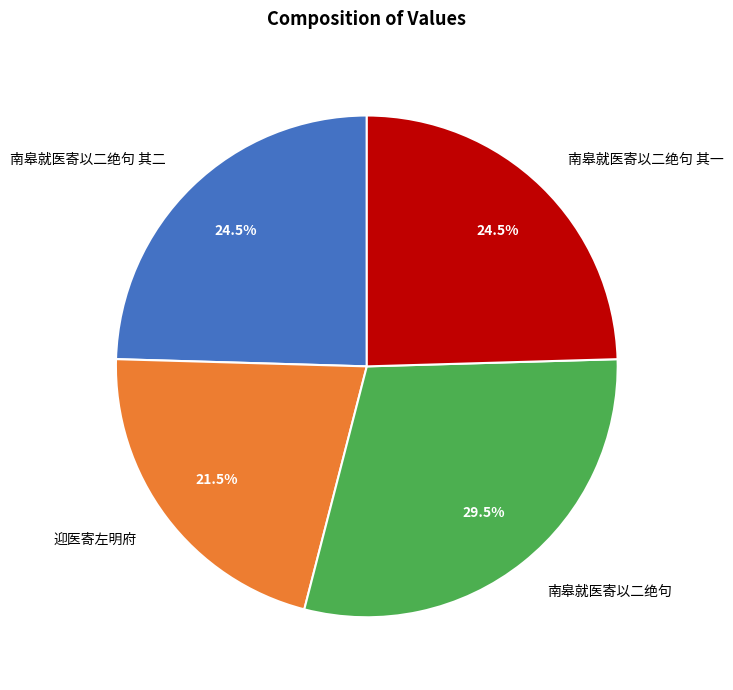

Is there any slice that represents more than half of the pie?

No